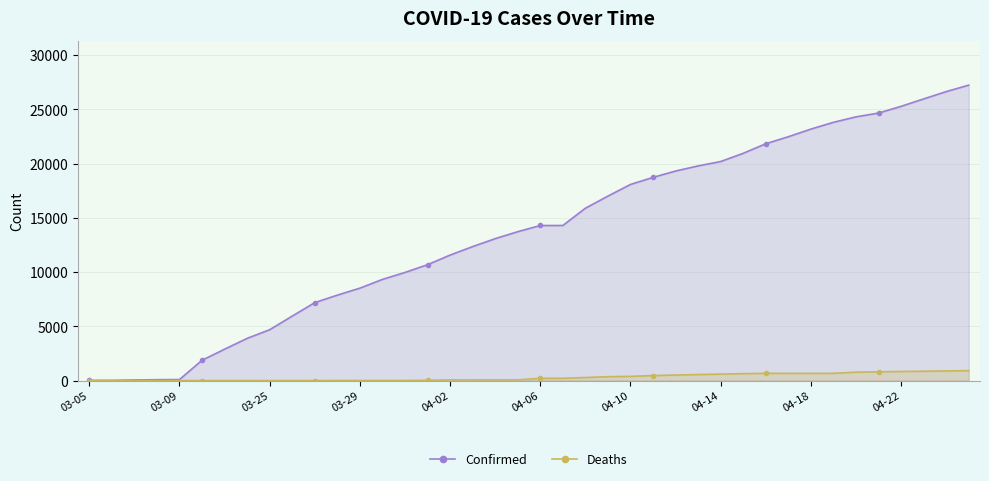

Which series has the largest total across all categories?

Confirmed